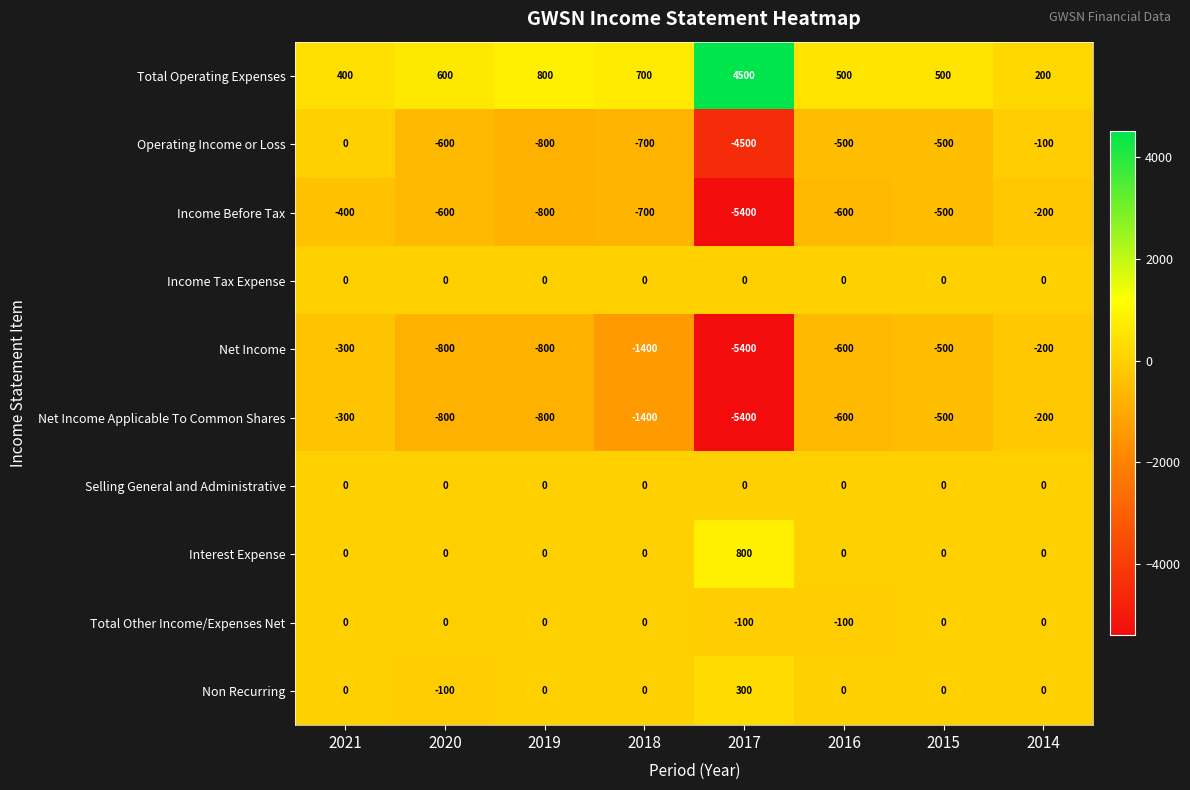

Which series has the largest total across all categories?

Total Operating Expenses